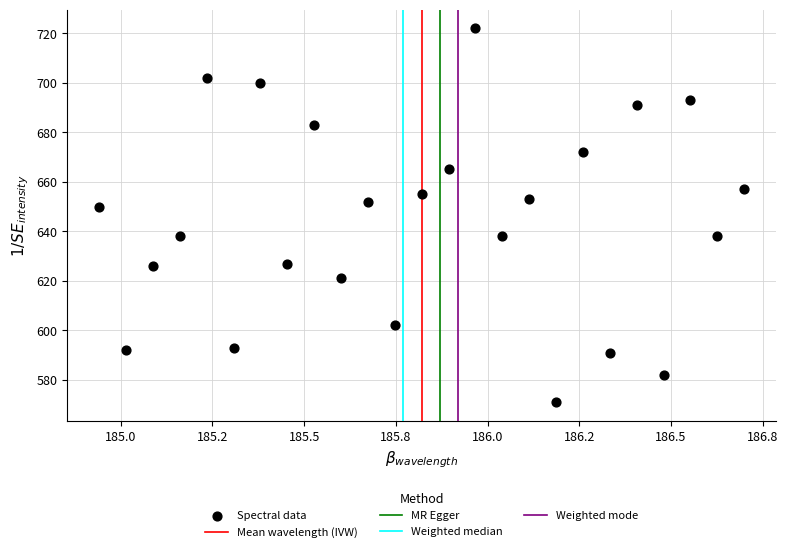

What is the range of Y values (max minus min)?

151